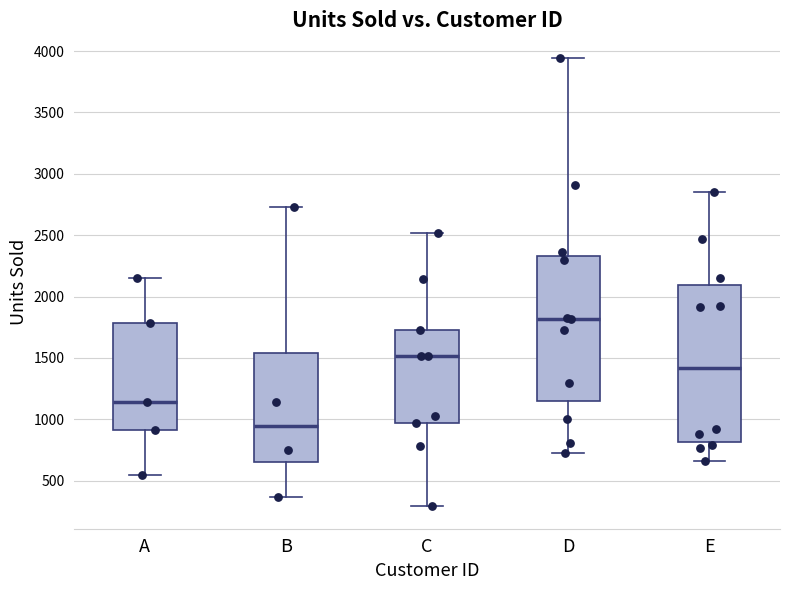

Reading left to right, transcribe this box plot: for each box, give where its median line is, the range the box spans, and where its two whiskers end, as read against the y-axis. The values are not printed on the chart, so give them approximately, as read against the axis.

A: median 1150, box 900 to 1800, whiskers 550 to 2150
B: median 950, box 650 to 1550, whiskers 350 to 2750
C: median 1500, box 950 to 1750, whiskers 300 to 2500
D: median 1800, box 1150 to 2350, whiskers 750 to 3950
E: median 1400, box 800 to 2100, whiskers 650 to 2850